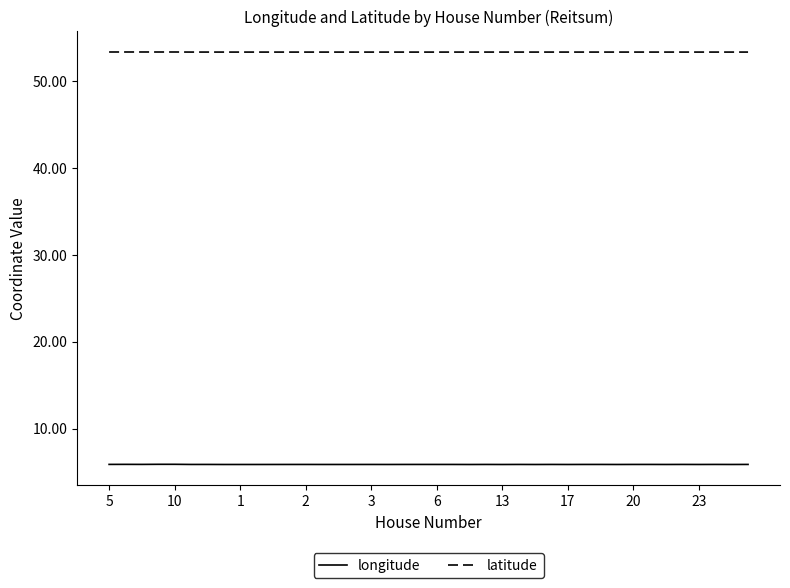

What is the maximum value shown in the chart?

53.3